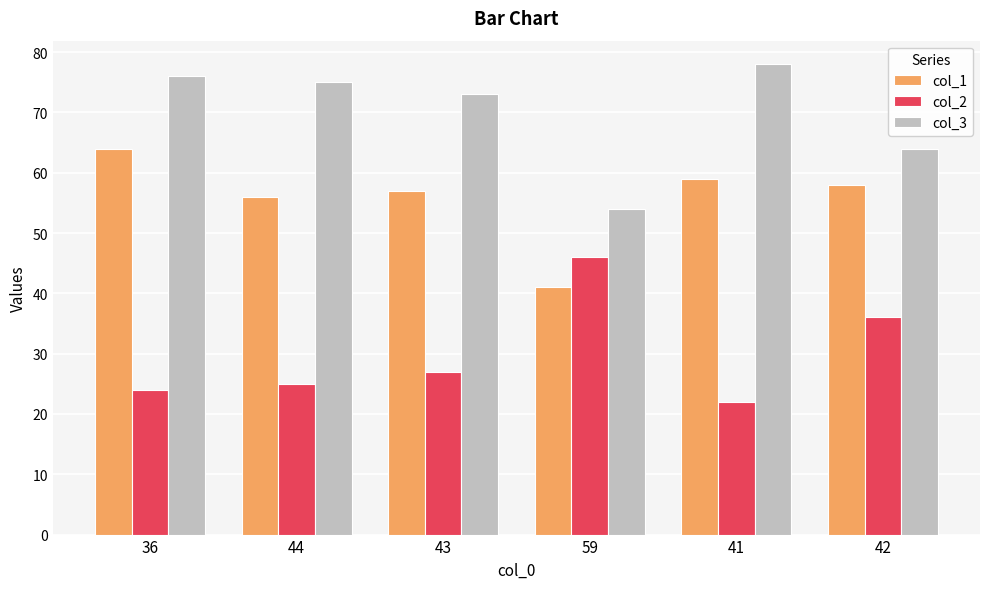

Is it true that col_3 equals 41 at 36?

False